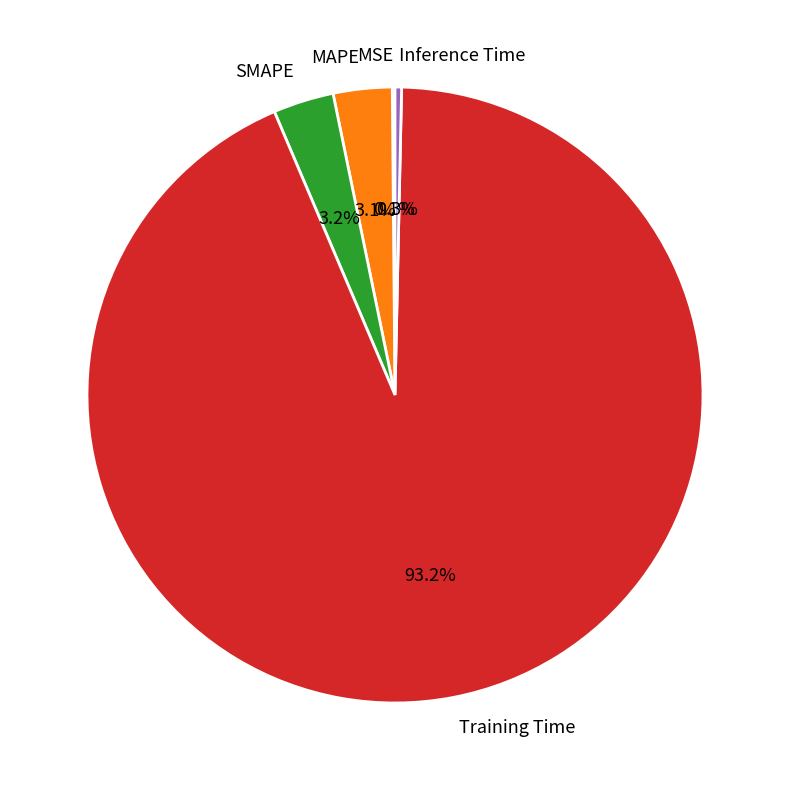

To the nearest percent, what percentage of the pie is SMAPE?

3%